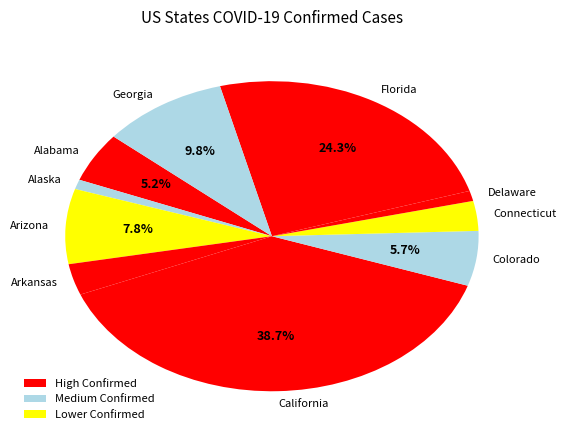

The Florida slice represents 31% of the pie. True or false?

False